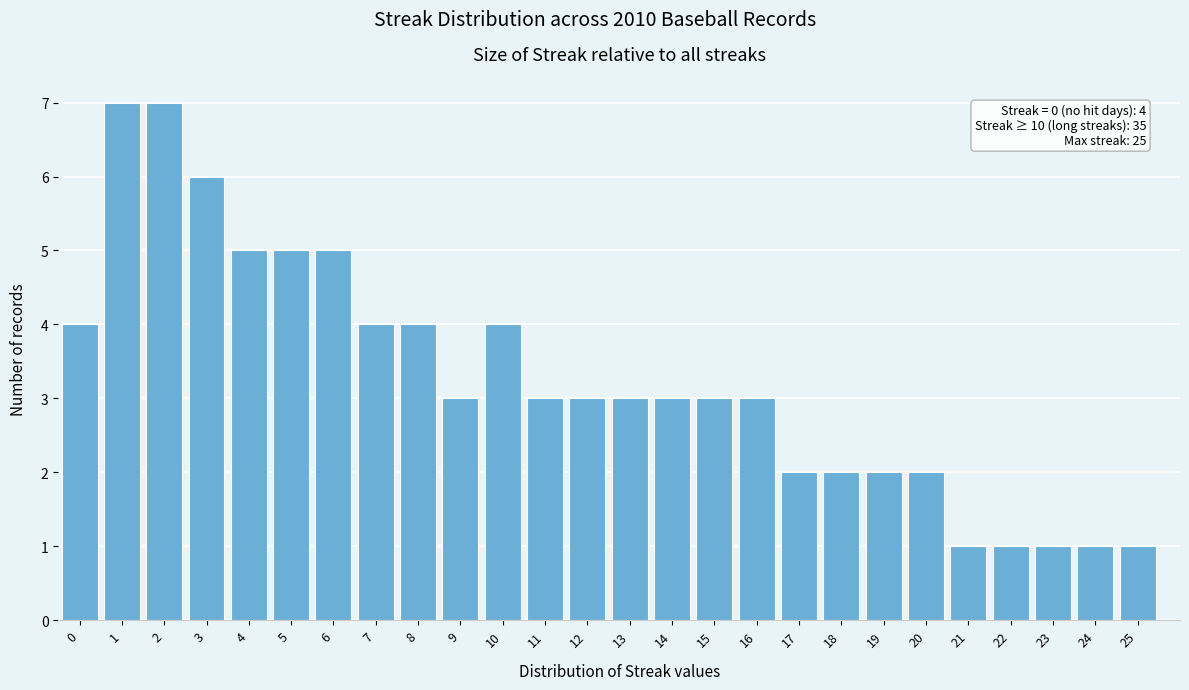

Reading left to right, what are all the values shown in this chart?

0=4	1=7	2=7	3=6	4=5	5=5	6=5	7=4	8=4	9=3	10=4	11=3	12=3	13=3	14=3	15=3	16=3	17=2	18=2	19=2	20=2	21=1	22=1	23=1	24=1	25=1